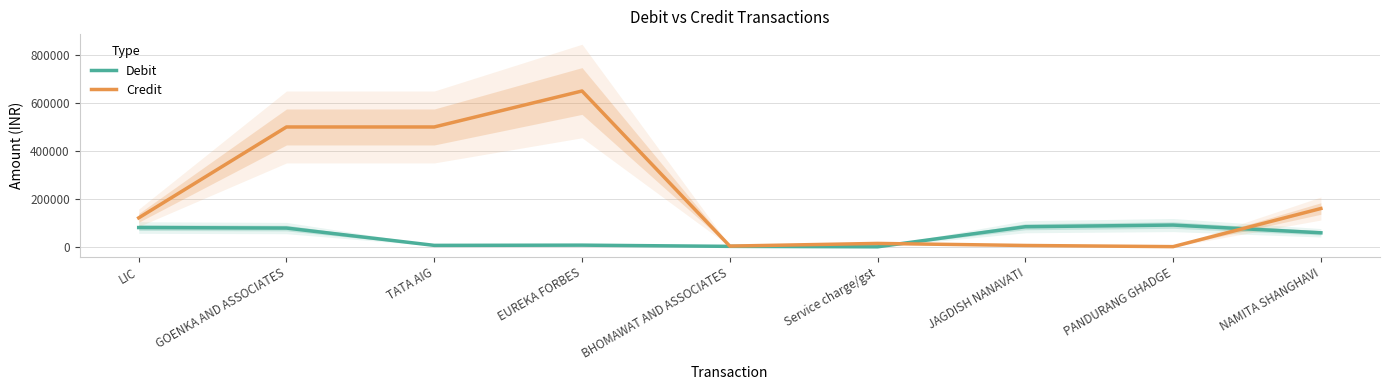

The Debit series shows 22013.5 at JAGDISH NANAVATI. True or false?

False